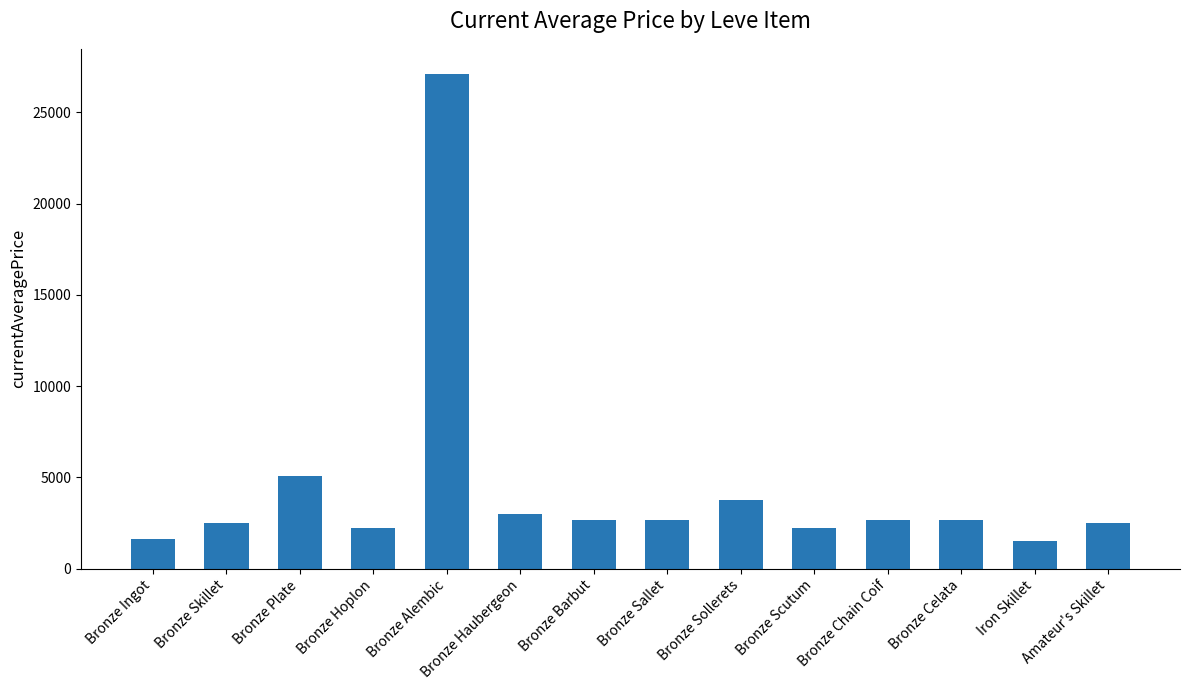

What is the average value?

4443.5